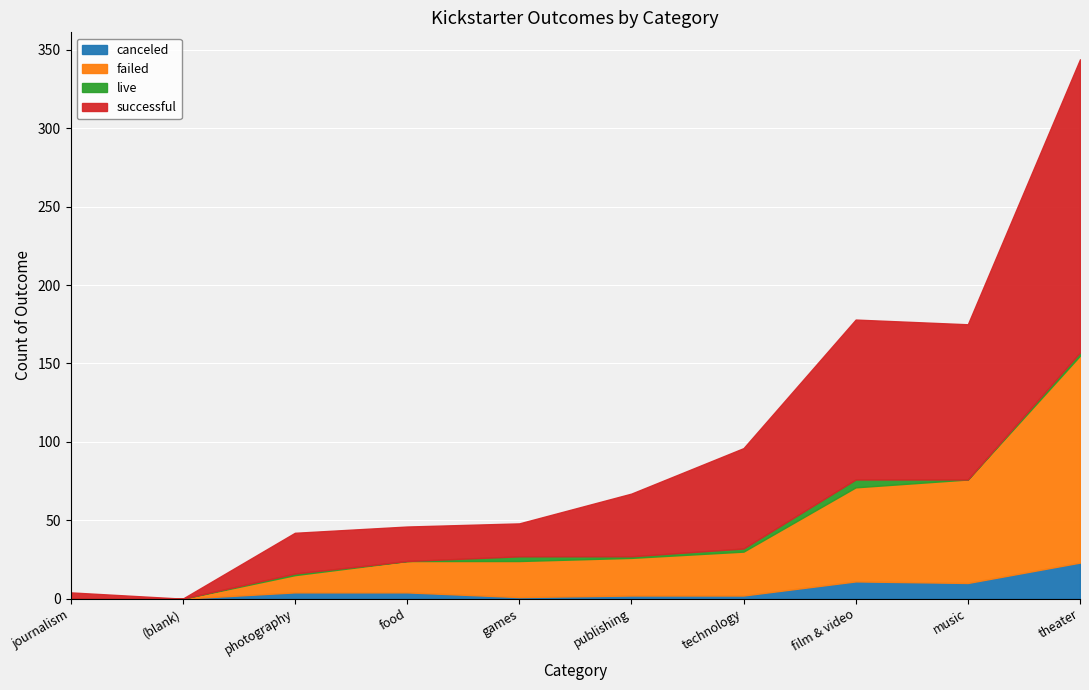

Which label corresponds to the smallest value in the chart?

journalism